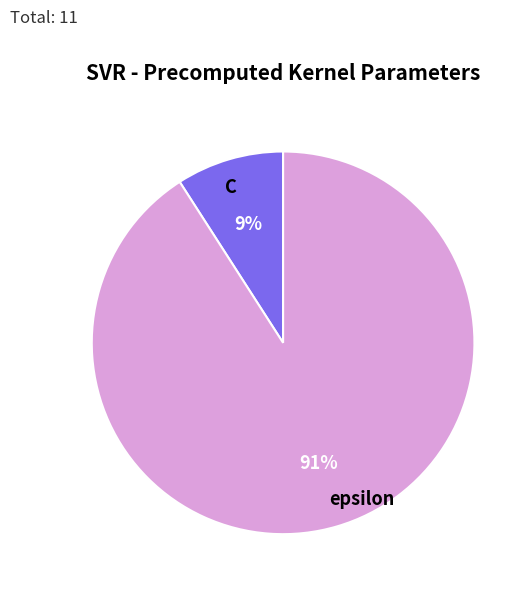

Is the sum of epsilon and C greater than half?

Yes